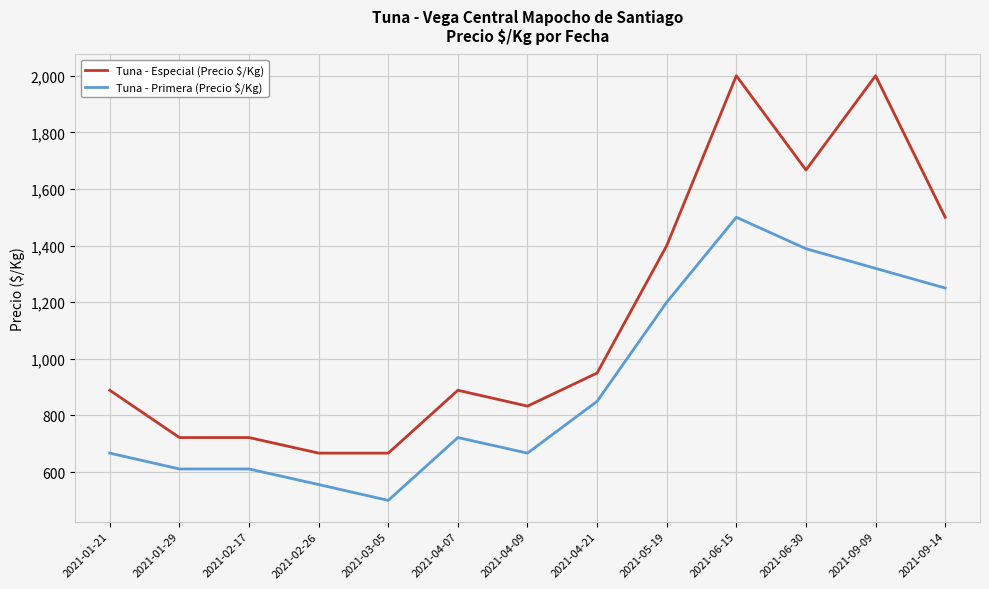

True or false: Precio maximo has a value of 1389 at 2021-06-30.

True